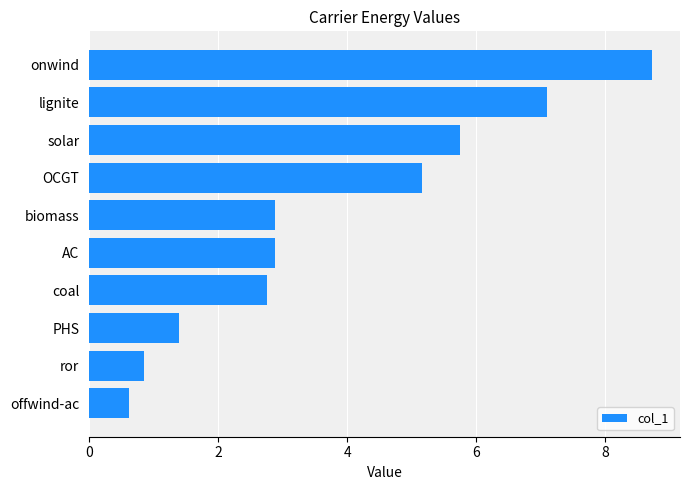

How many values are below 2?

3